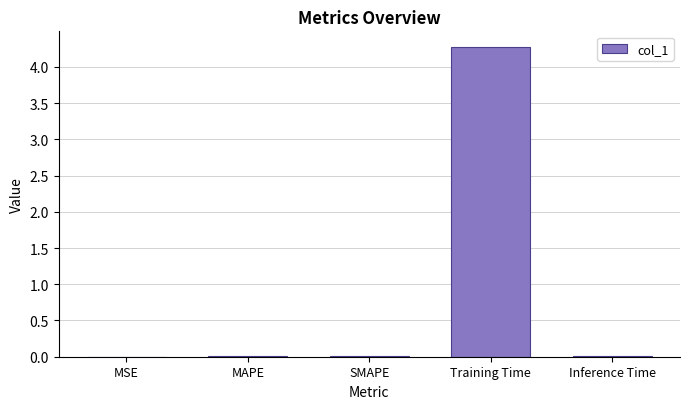

True or false: the data shows 0.0 at MSE.

True